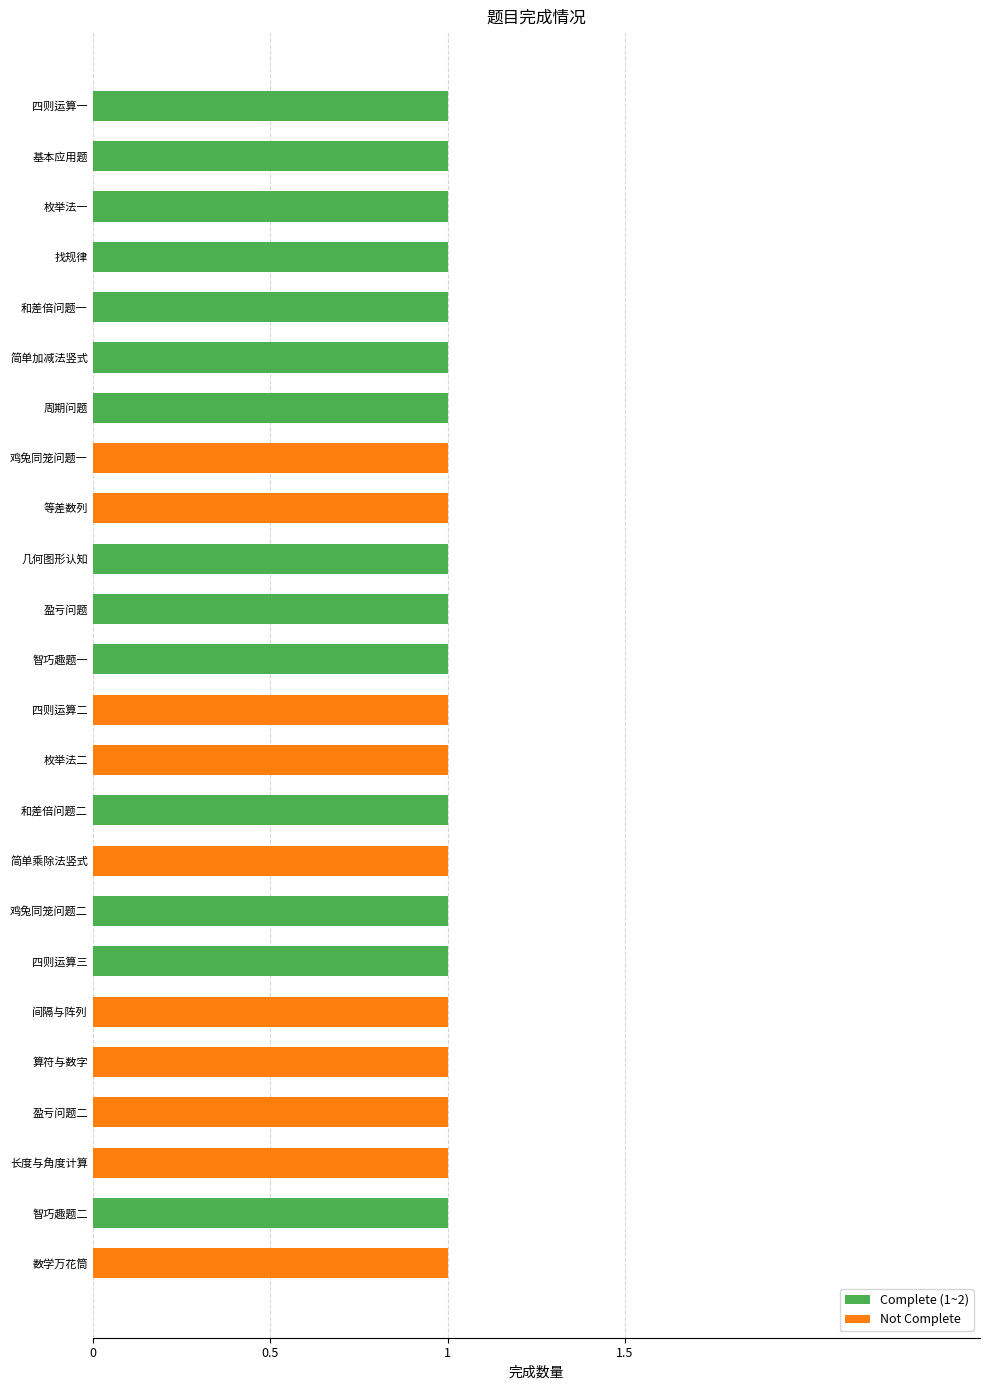

Rank the series by their maximum value, from lowest to highest.

Complete (1~2), Not Complete